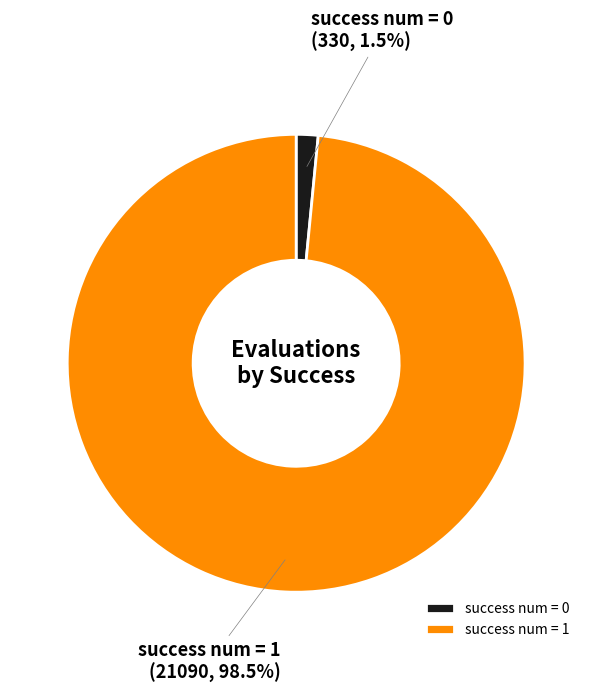

Which slice is the smallest?

success num = 0